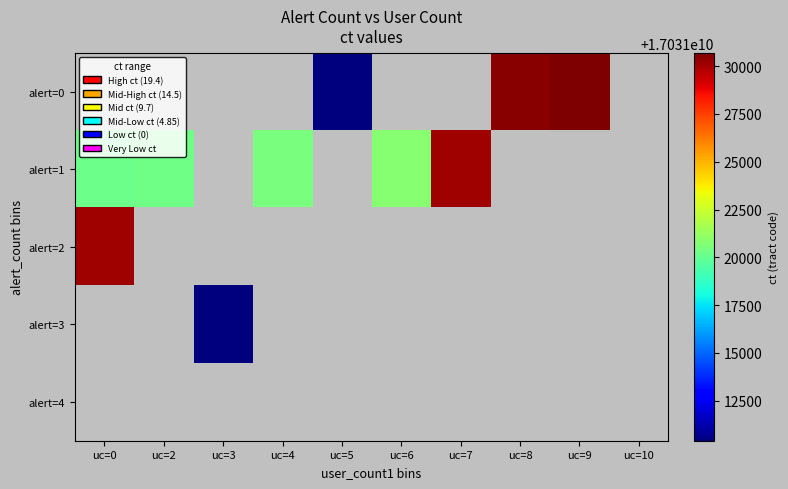

Is the value of alert=1 at uc=4 greater than the value of alert=2 at uc=6?

No